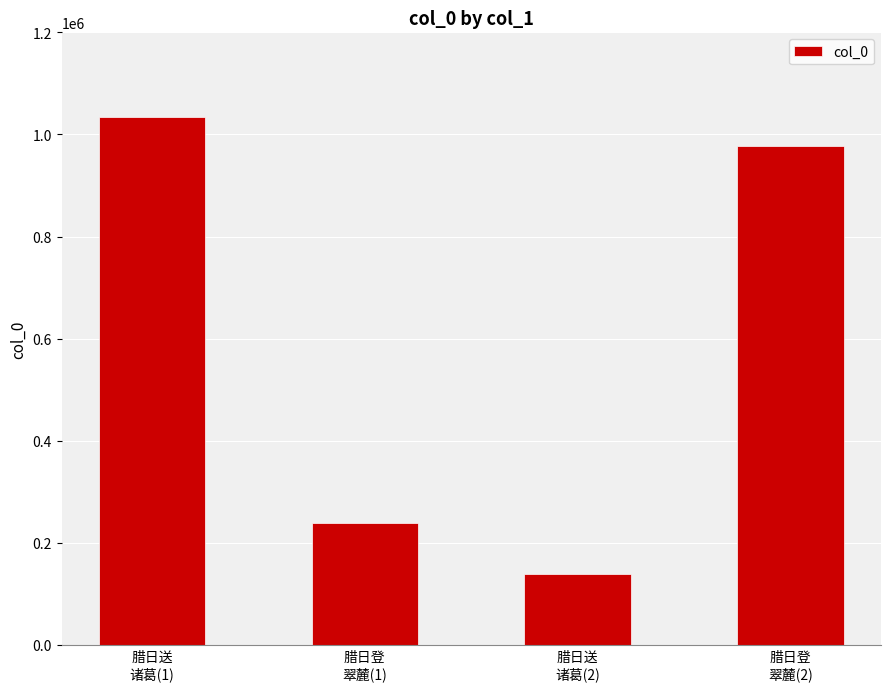

What is the difference between the maximum and minimum values?

894939